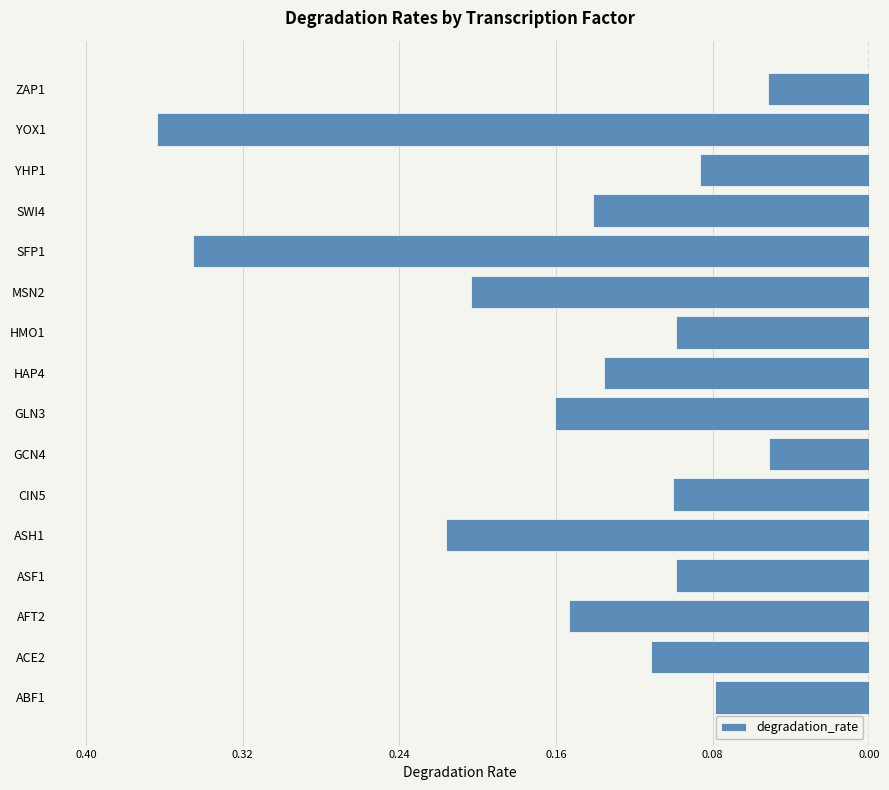

Does the chart contain any negative values?

Yes